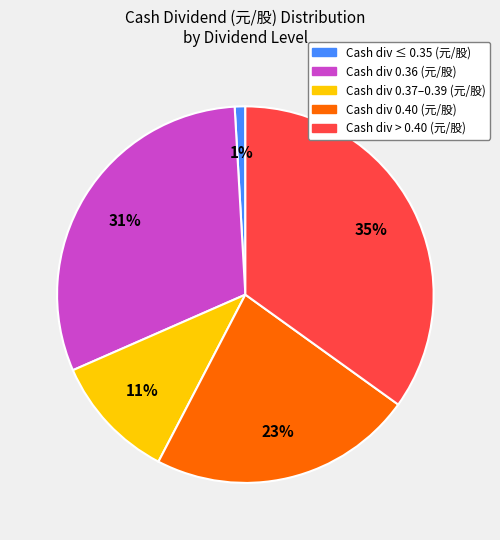

To the nearest percent, what is the average slice percentage?

20%